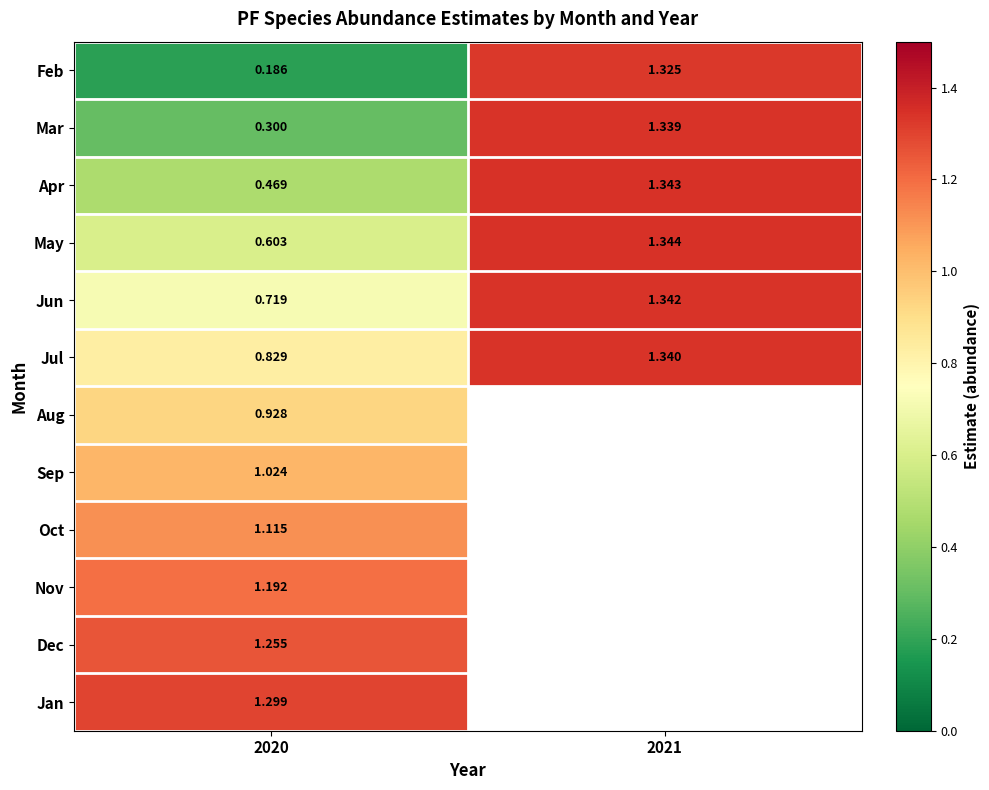

What is the difference between the highest and lowest values at 2020?

1.1